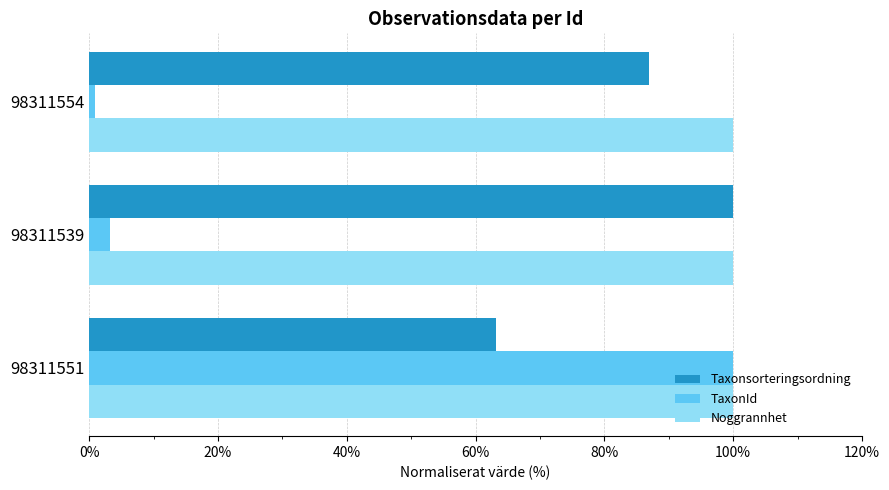

What is the greatest value displayed?

100.0